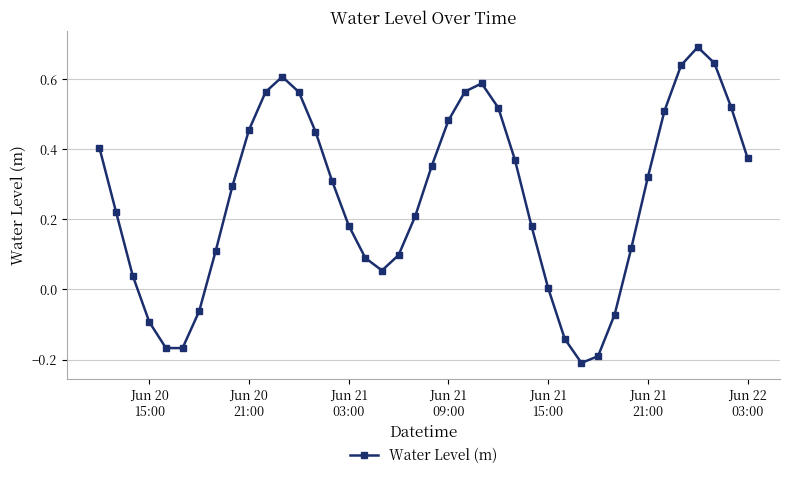

How many interior local peaks (higher than both neighbors) does the data have?

3